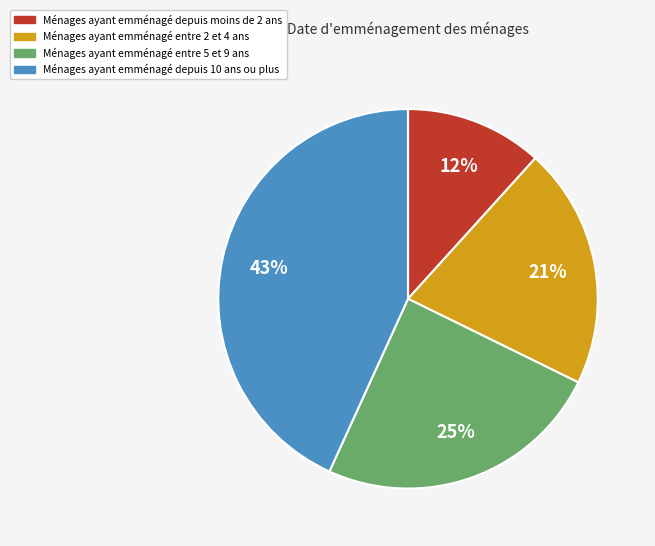

Does any single category account for the majority?

No